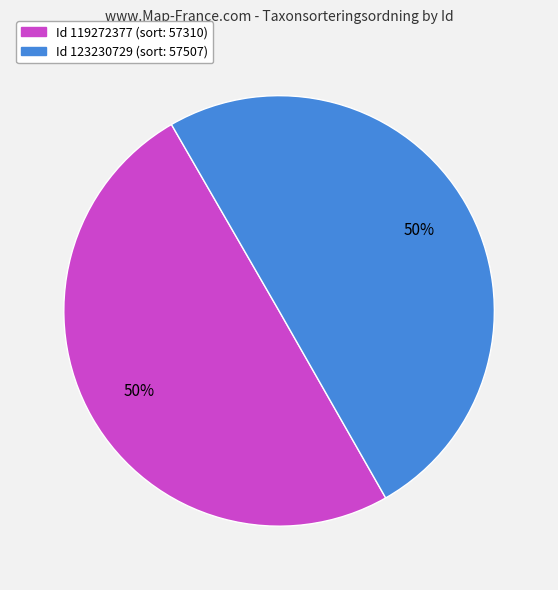

Which slice represents more than half of the pie?

123230729